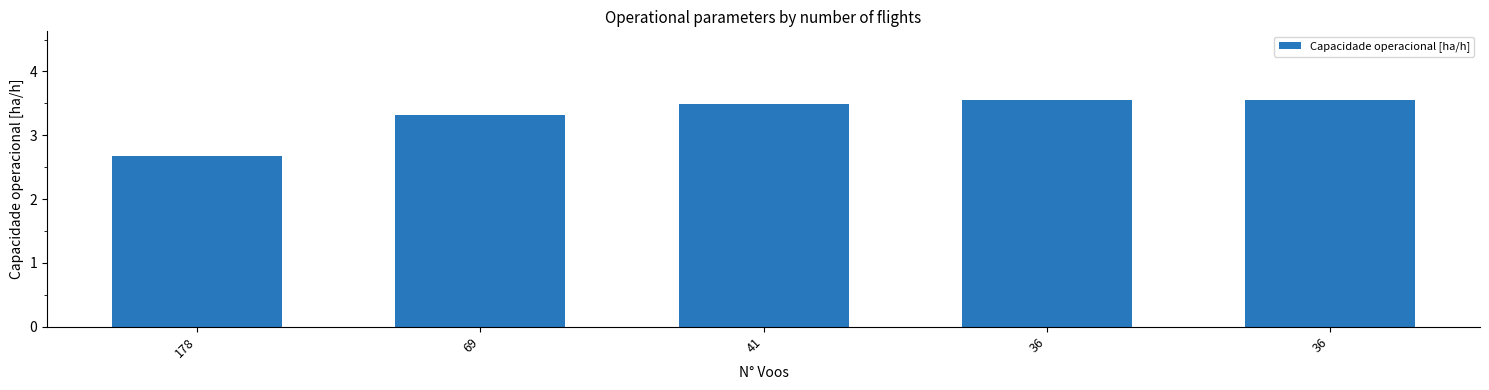

How many values exceed 3?

4